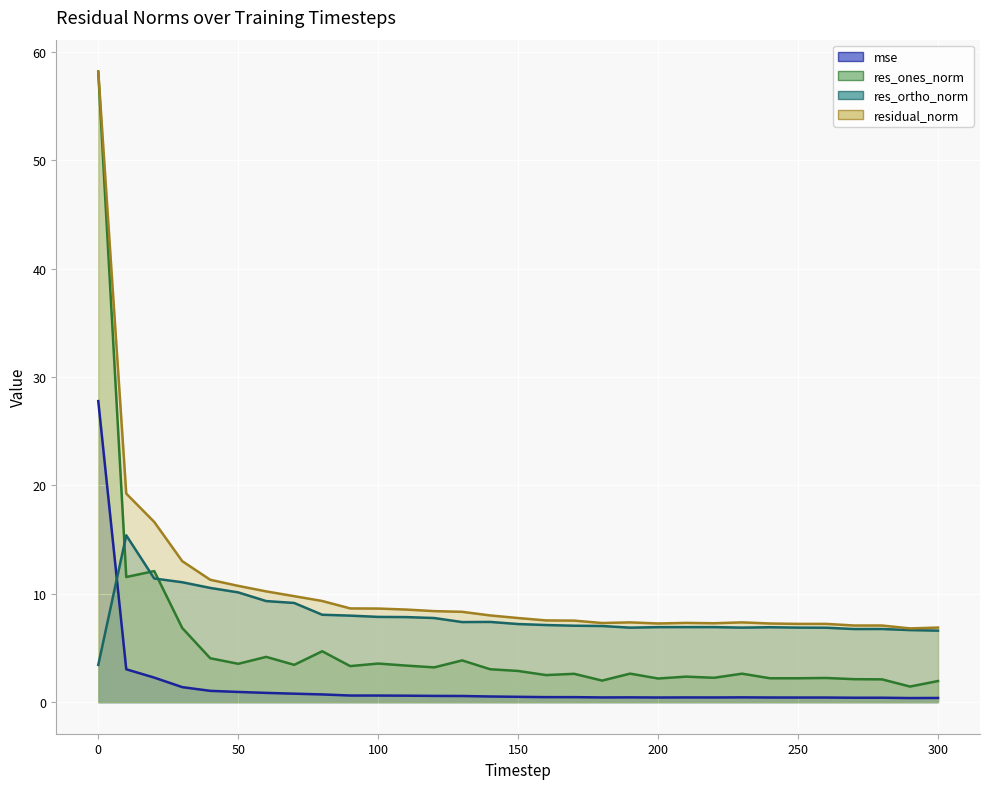

Which series has the largest total across all categories?

residual_norm